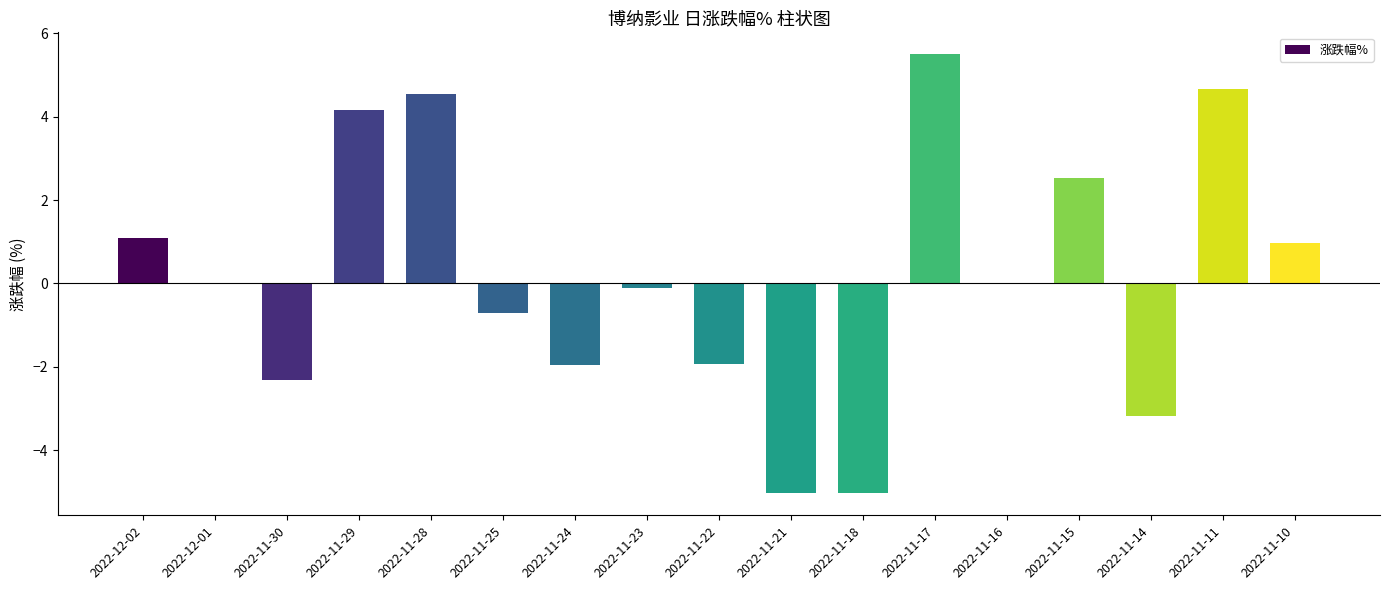

How many series are shown in this chart?

1